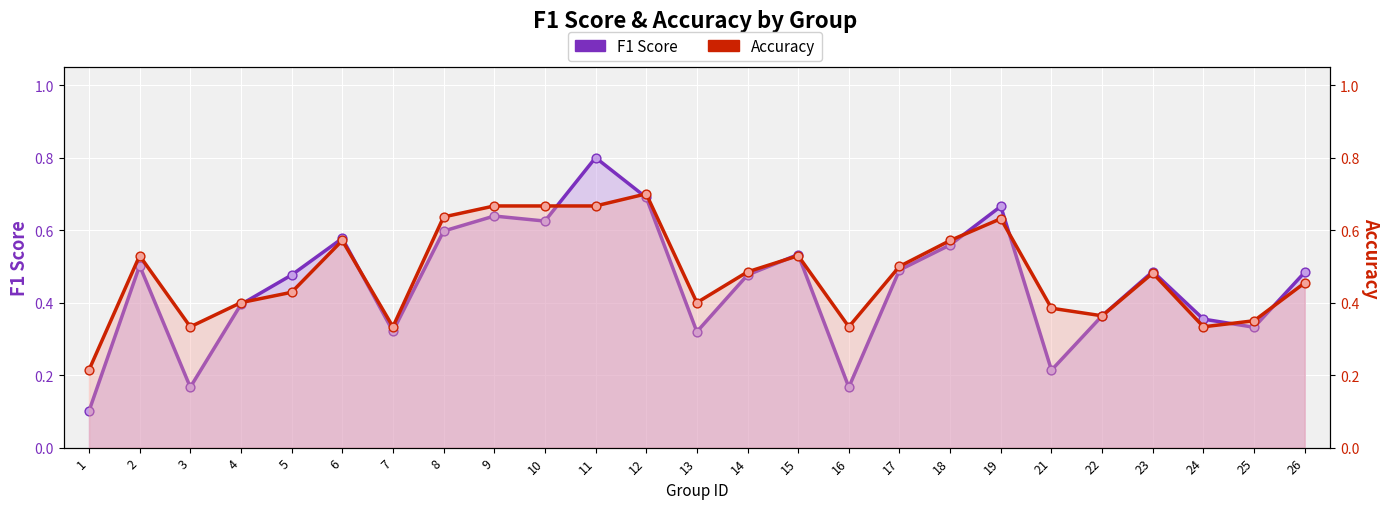

At which category is the sum across all series the highest?

11